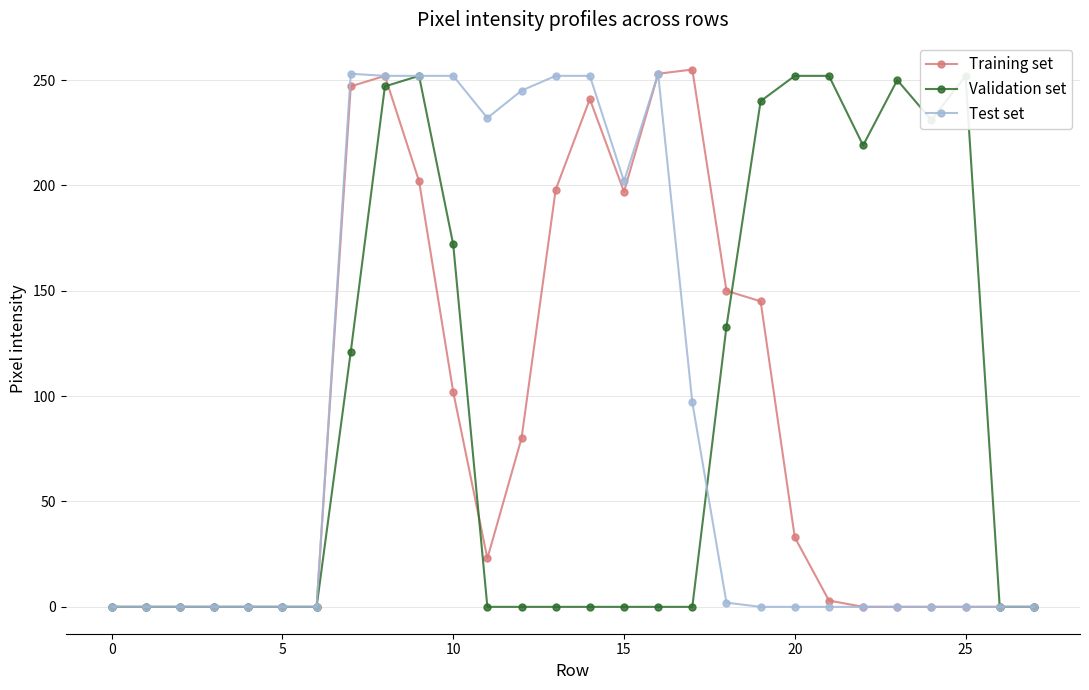

What is the total value across all series at 18?

285